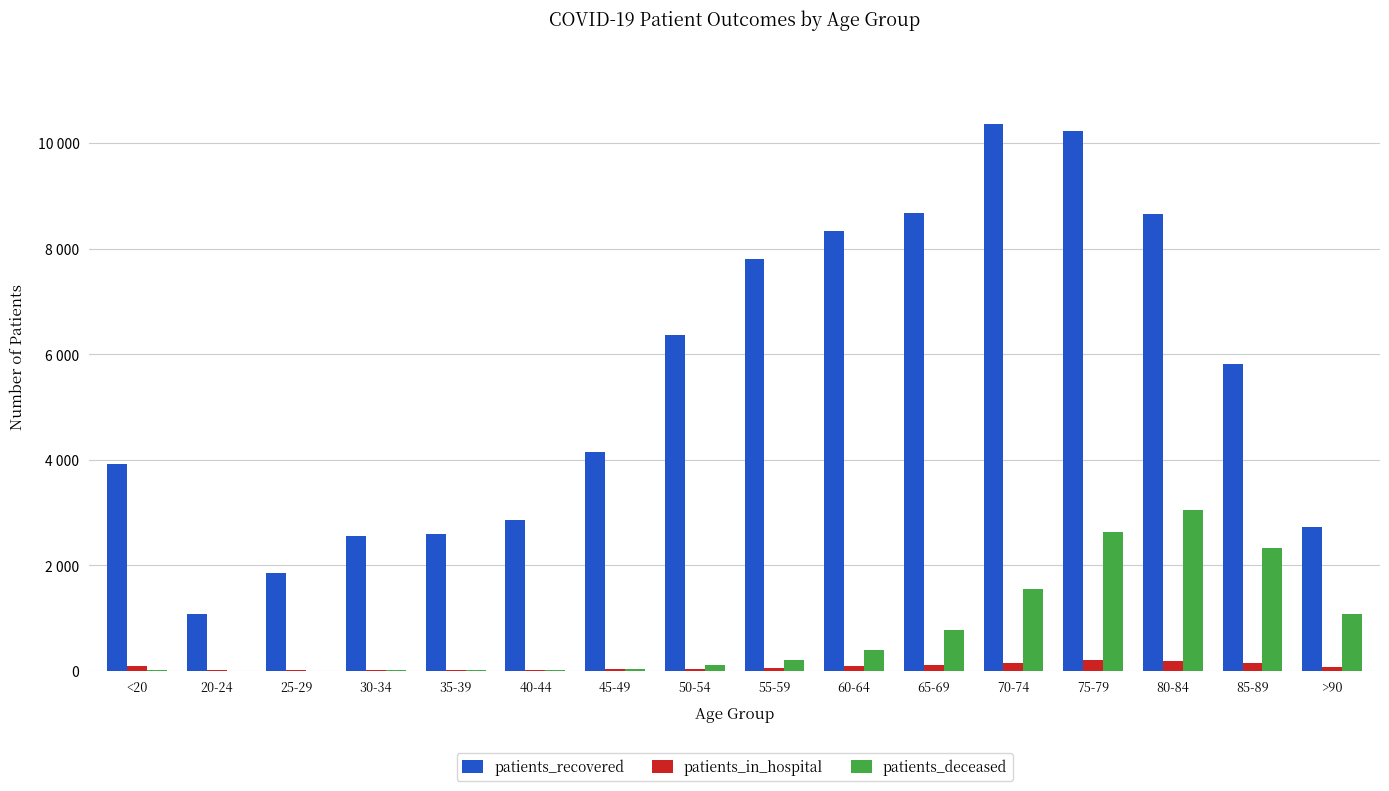

What are all the series names shown in the legend?

patients_recovered, patients_in_hospital, patients_deceased